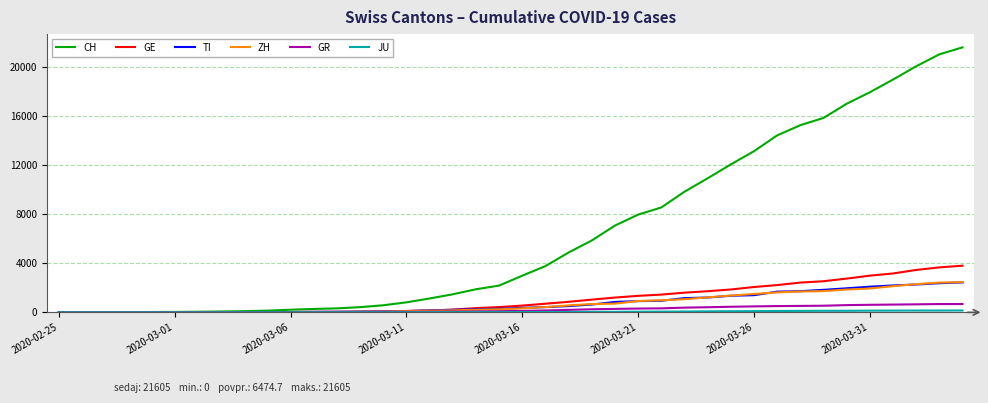

What is the difference between the maximum and second lowest values in the CH series?

21601